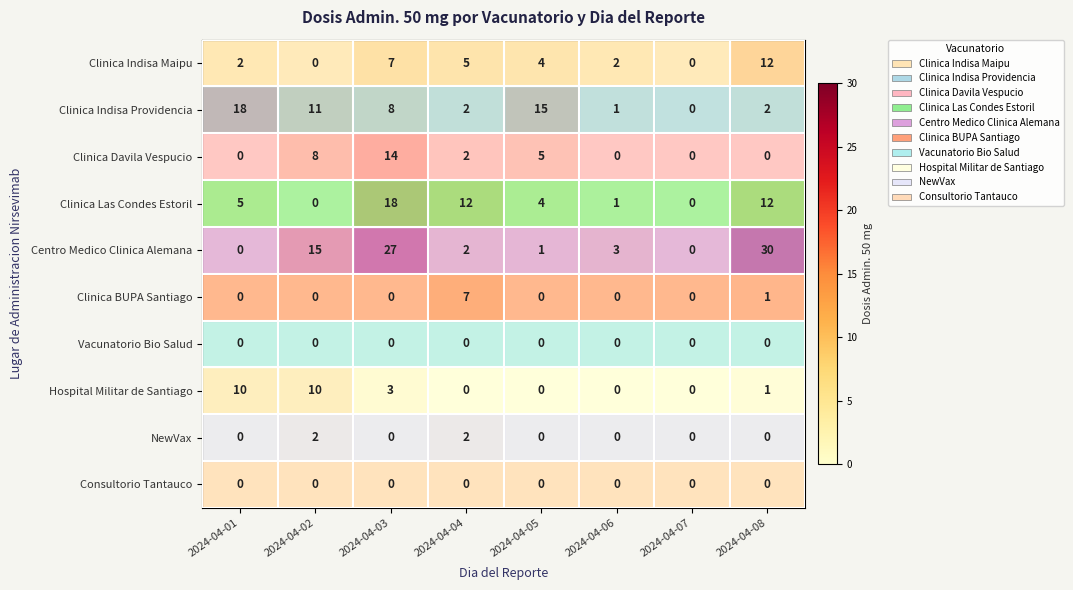

Which label corresponds to the largest value in the chart?

2024-04-08